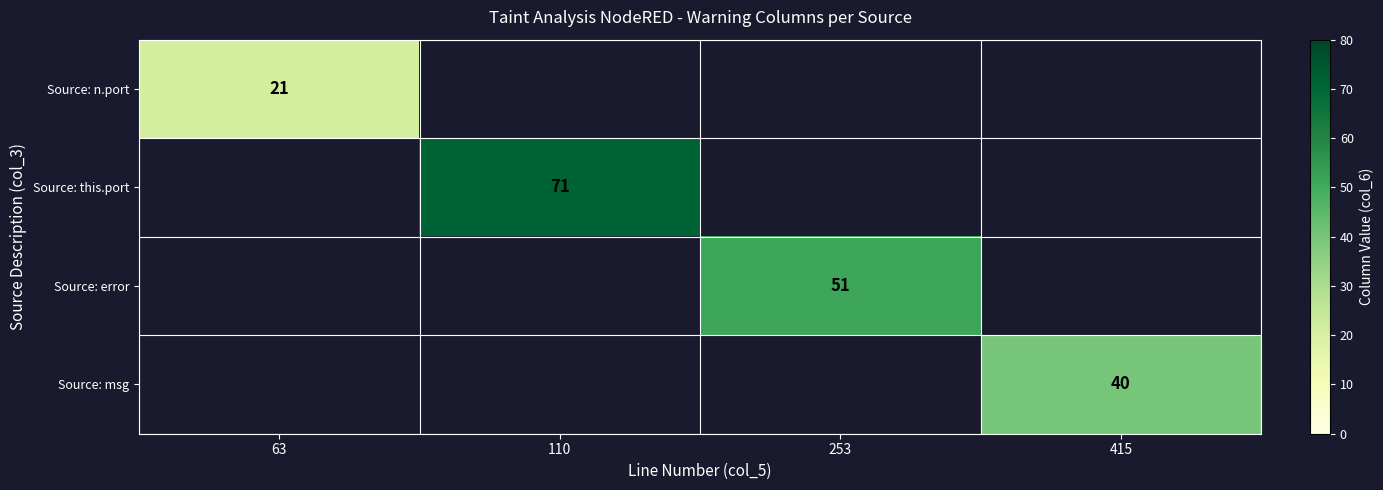

Count the number of categories in the chart.

4